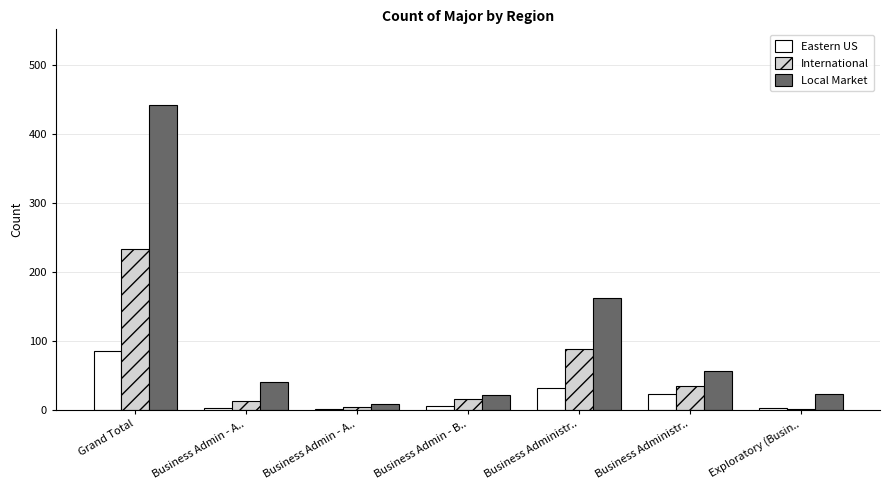

True or false: Local Market has a value of 9 at Business Admin - A...

True